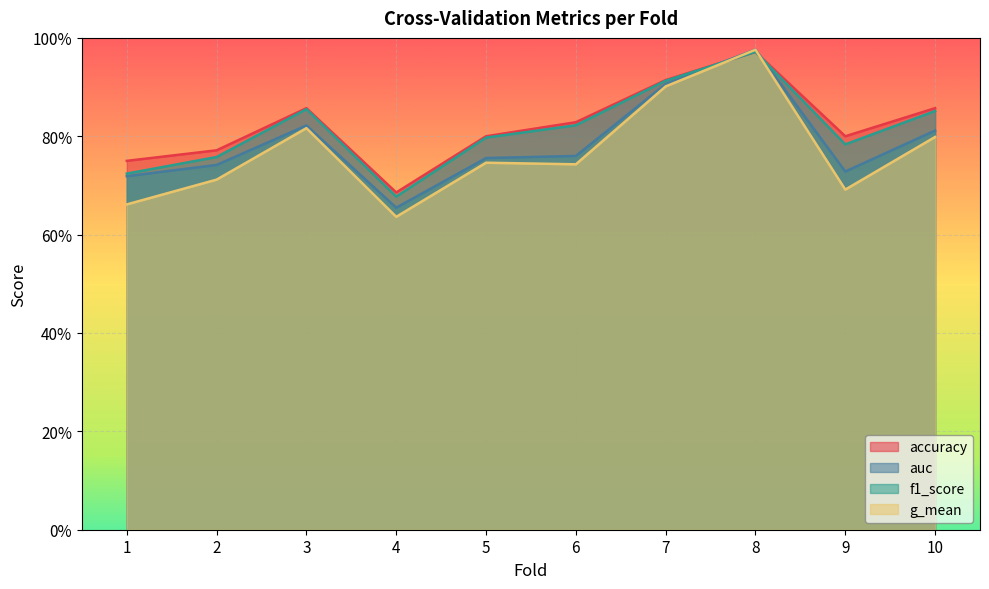

At which category is the sum across all series the highest?

8